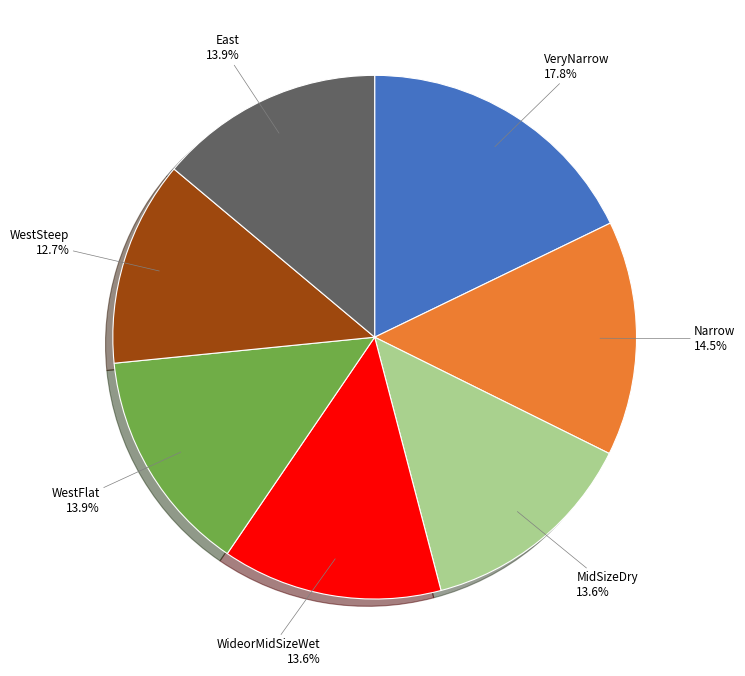

Does any single category account for the majority?

No